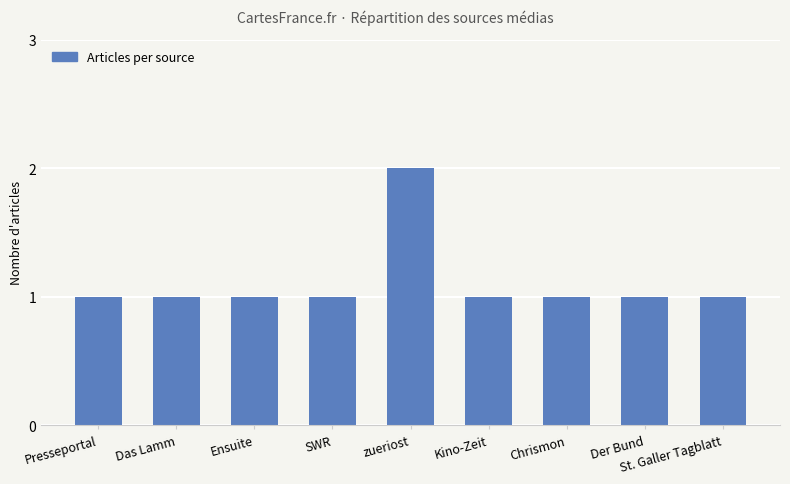

Reading left to right, what are all the values shown in this chart?

1	1	1	1	2	1	1	1	1